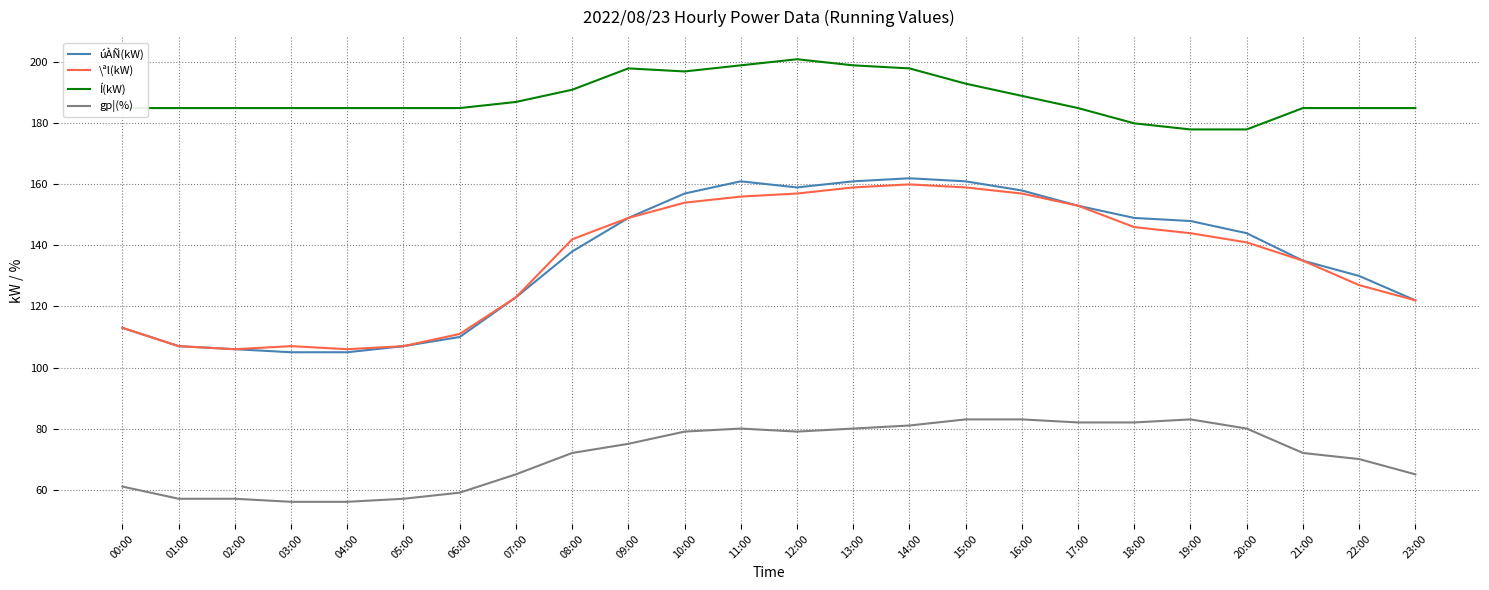

True or false: \ªl(kW) and gp¦(%) intersect in this chart.

False